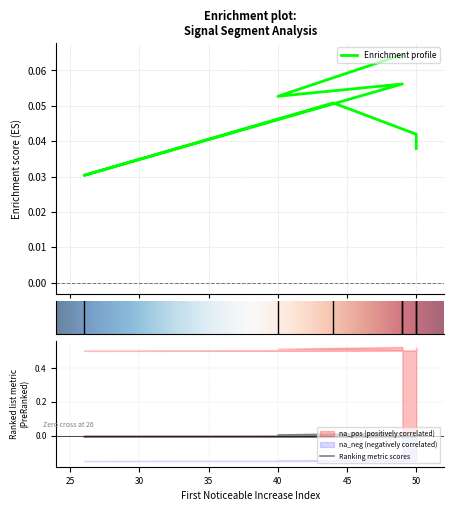

True or false: First_Noticeable_Increase_Cumulative_Value and Point_Exceeds_Cumulative_Value intersect in this chart.

False